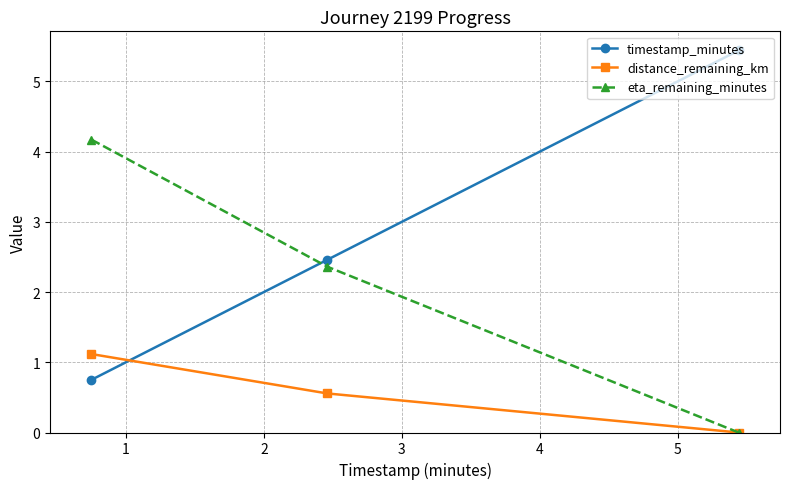

Rank the series by their average value, from lowest to highest.

distance_remaining_km, eta_remaining_minutes, timestamp_minutes